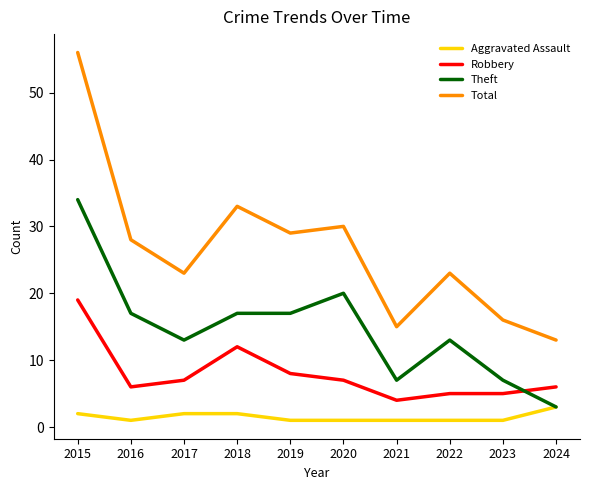

What is the difference between the maximum and second lowest values in the Robbery series?

14